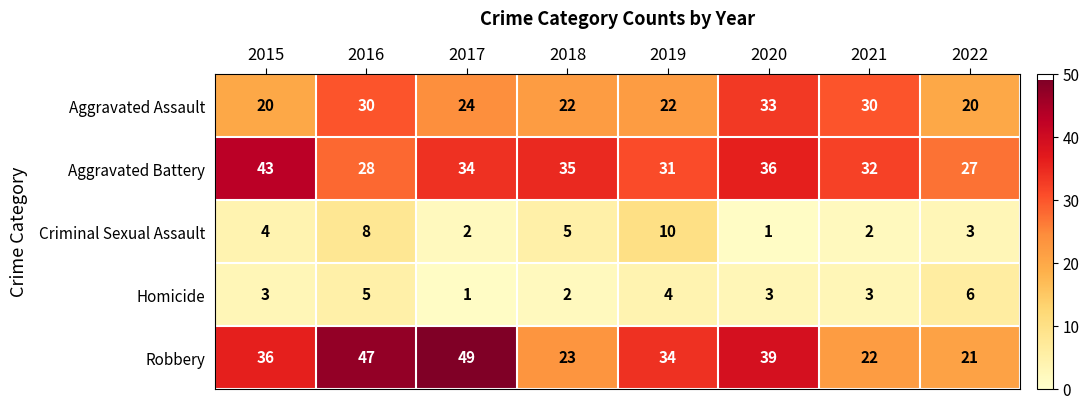

Which series has the largest range (max minus min)?

Robbery